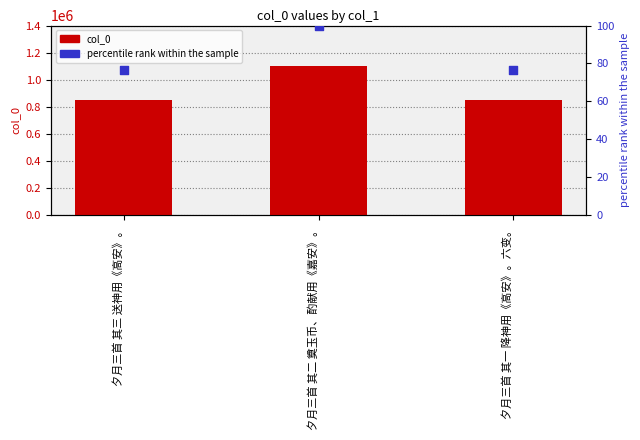

Is the value of col_0 at 夕月三首 其三 送神用《高安》。 greater than the value of percentile rank within the sample at 夕月三首 其三 送神用《高安》。?

Yes